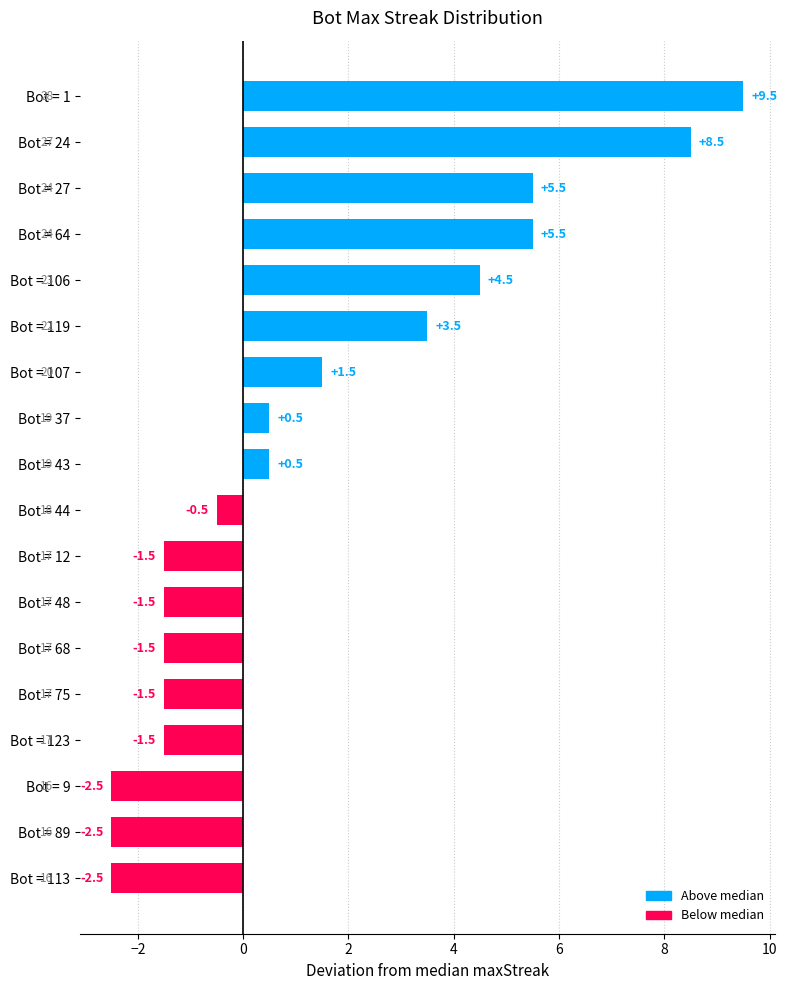

At which category does the chart reach its peak across all series?

Bot = 1